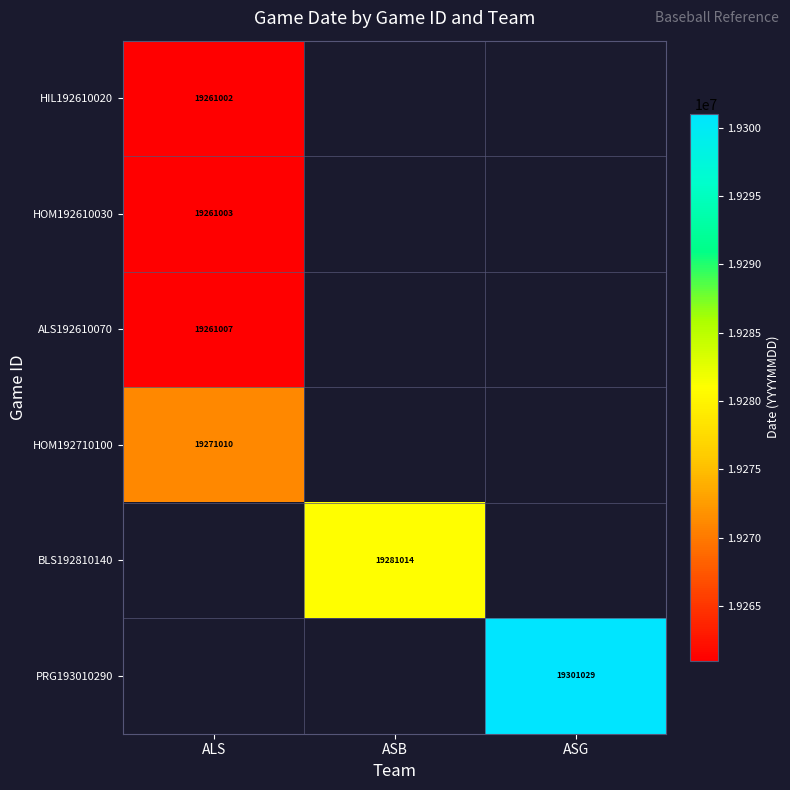

Is it true that HOM192610030 equals 19261003 at ALS?

True